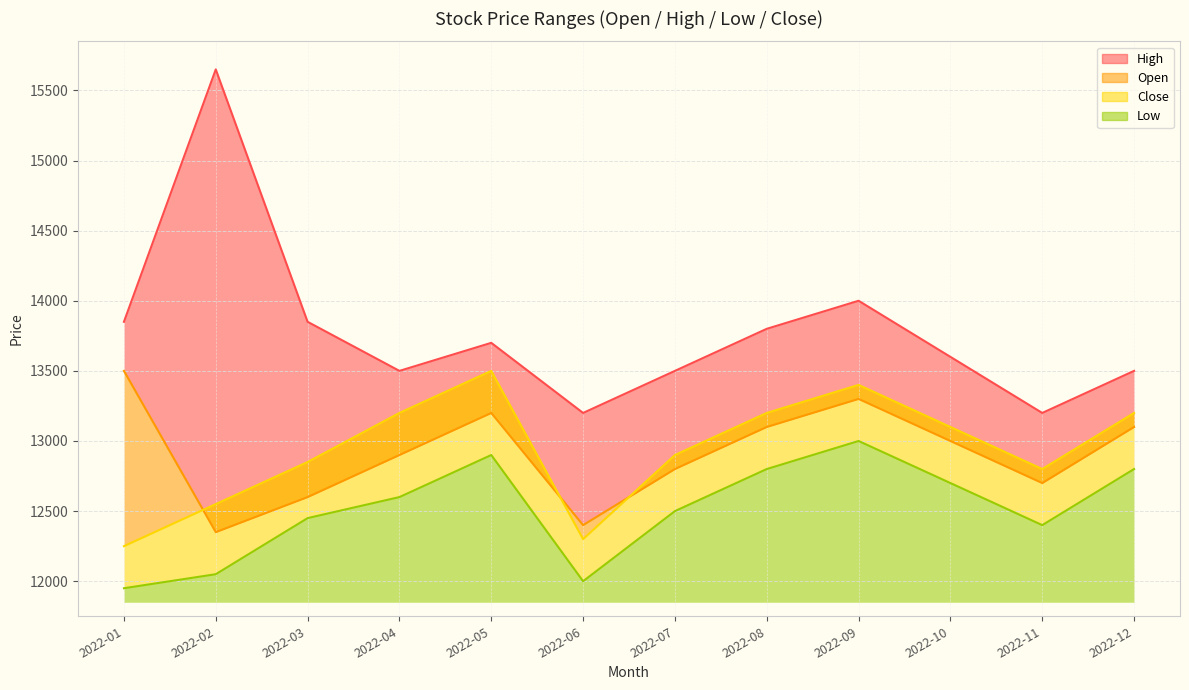

How many categories are shown in the chart?

12